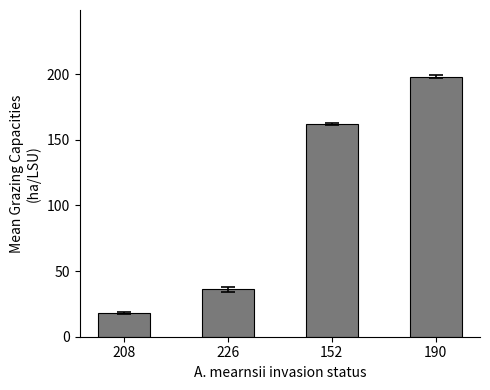

The chart shows a value of 336 at 190. True or false?

False